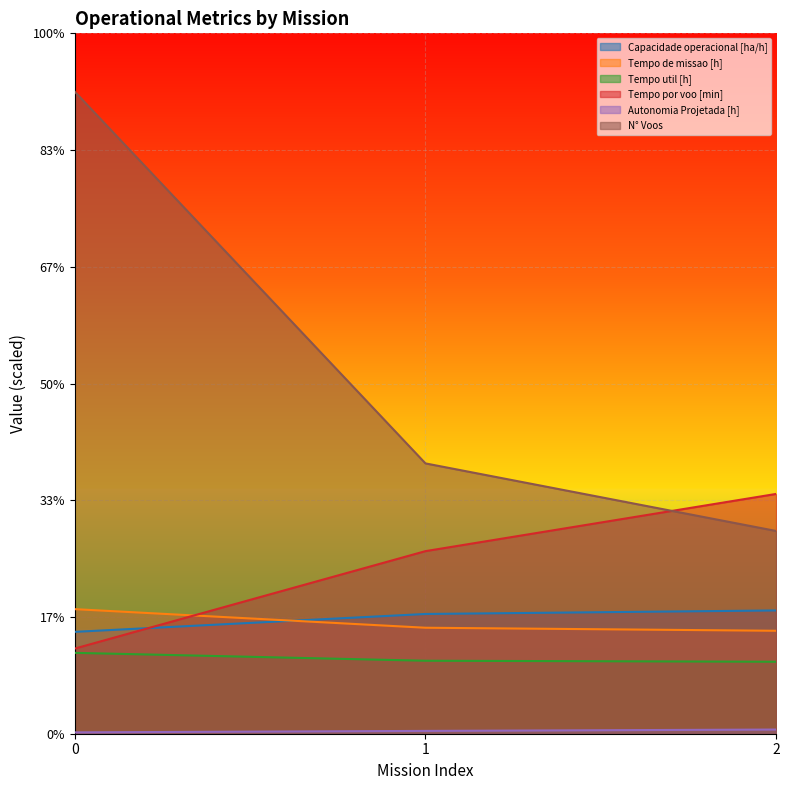

How many lines are shown in the chart?

6